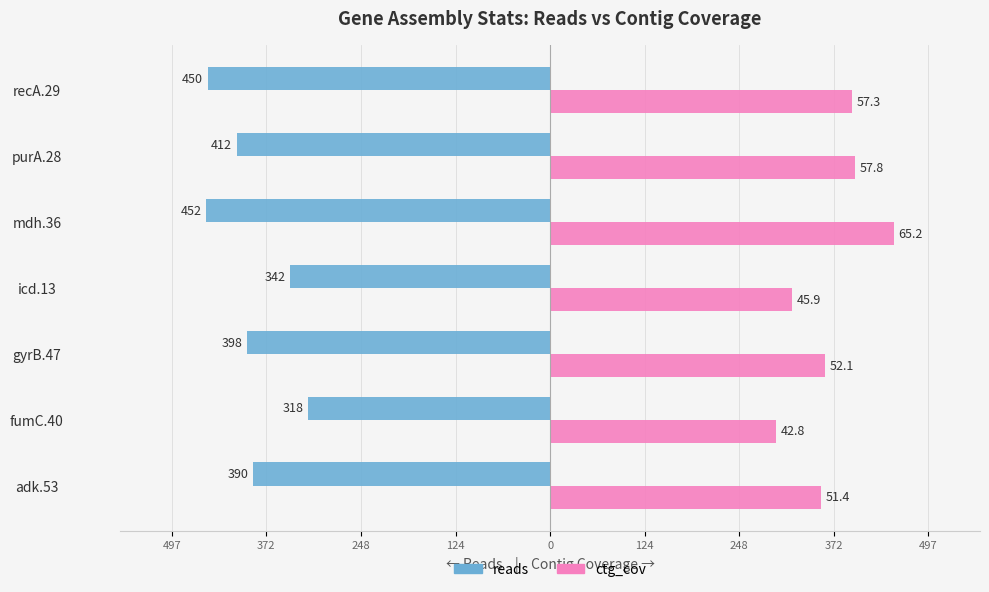

What are all the series names shown in the legend?

reads, ctg_cov